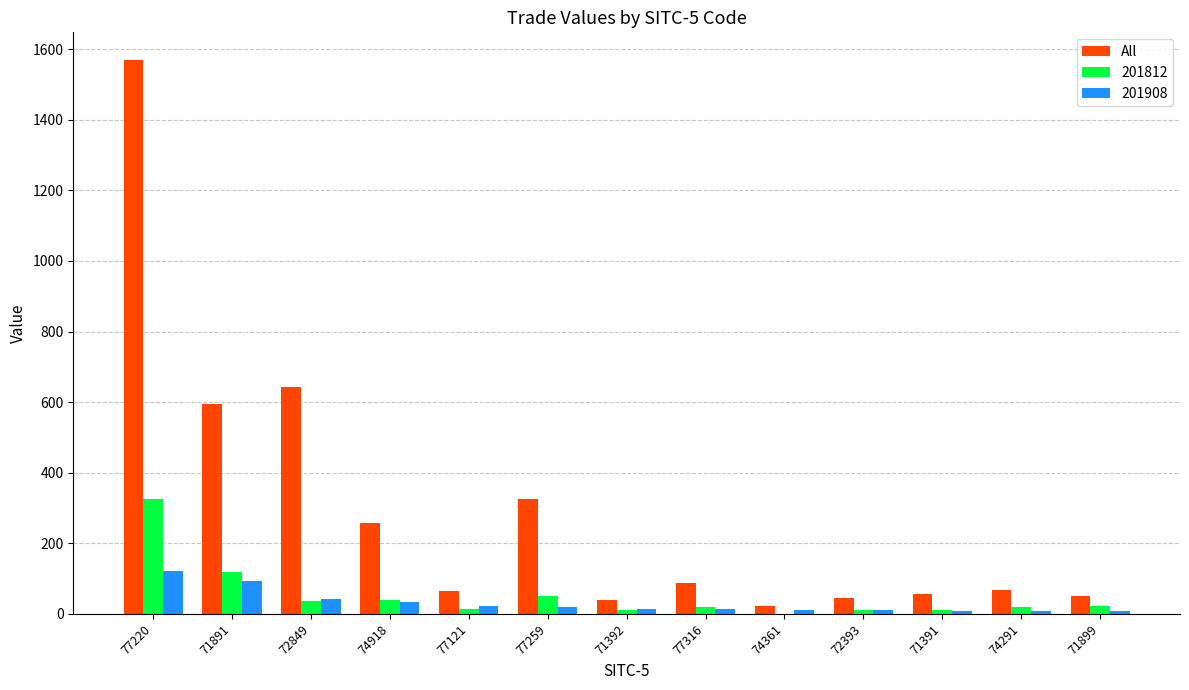

Which series changed the most between 71891 and 71392?

All